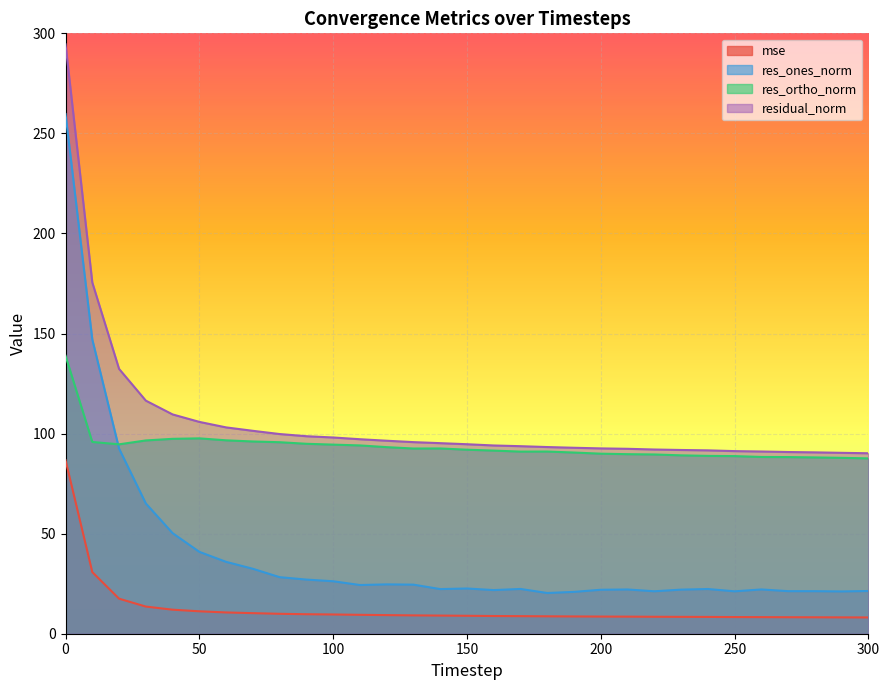

What is the difference between the second highest and second lowest values in the res_ortho_norm series?

9.7